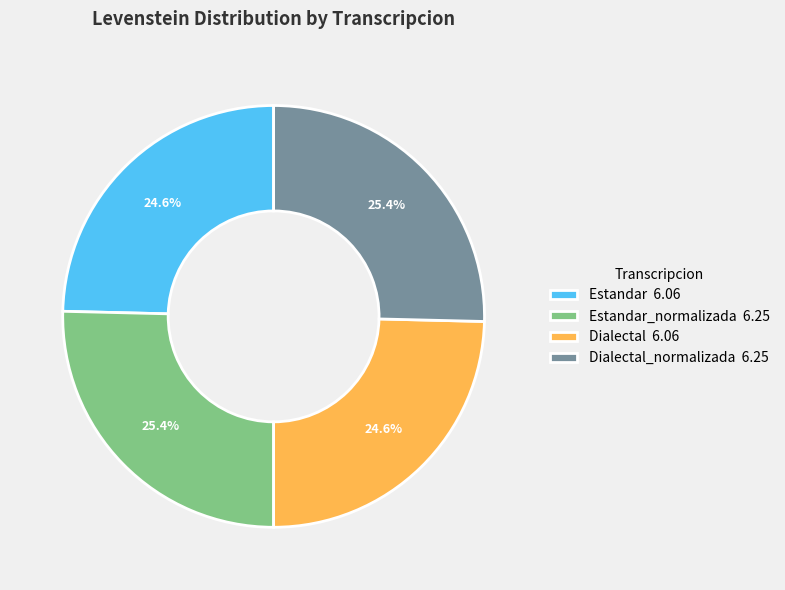

Is there any slice that represents more than half of the pie?

No